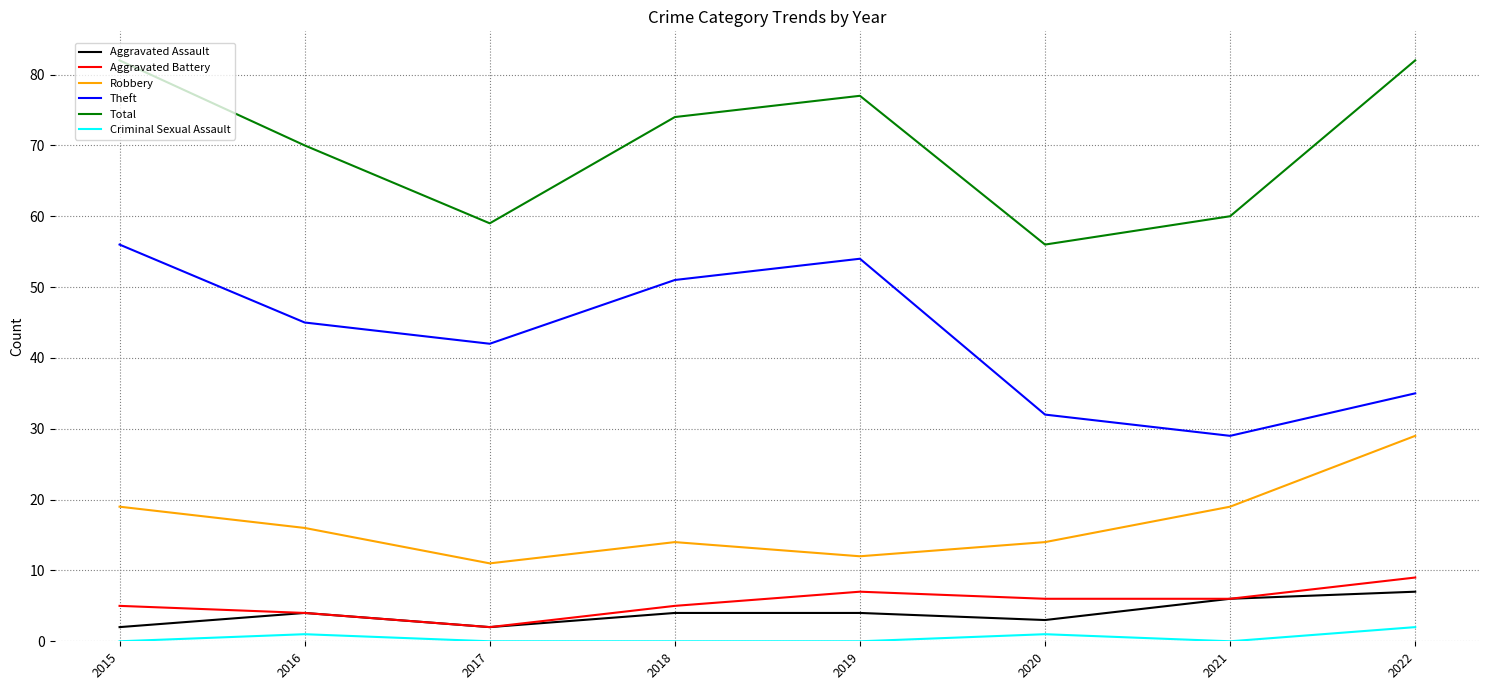

Reading right to left, transcribe all the data shown in this chart.

Aggravated Assault: 2022=7	2021=6	2020=3	2019=4	2018=4	2017=2	2016=4	2015=2
Aggravated Battery: 2022=9	2021=6	2020=6	2019=7	2018=5	2017=2	2016=4	2015=5
Robbery: 2022=29	2021=19	2020=14	2019=12	2018=14	2017=11	2016=16	2015=19
Theft: 2022=35	2021=29	2020=32	2019=54	2018=51	2017=42	2016=45	2015=56
Total: 2022=82	2021=60	2020=56	2019=77	2018=74	2017=59	2016=70	2015=82
Criminal Sexual Assault: 2022=2	2021=0	2020=1	2019=0	2018=0	2017=0	2016=1	2015=0